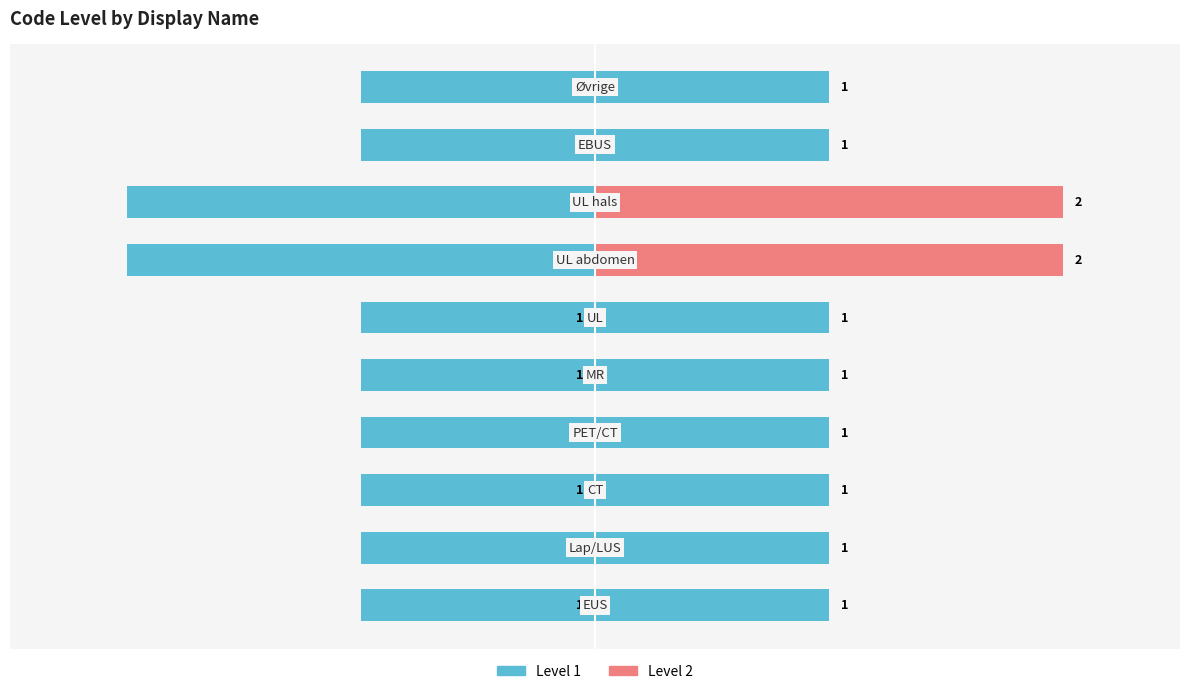

What is the difference between the Level values at 7 and 1?

1